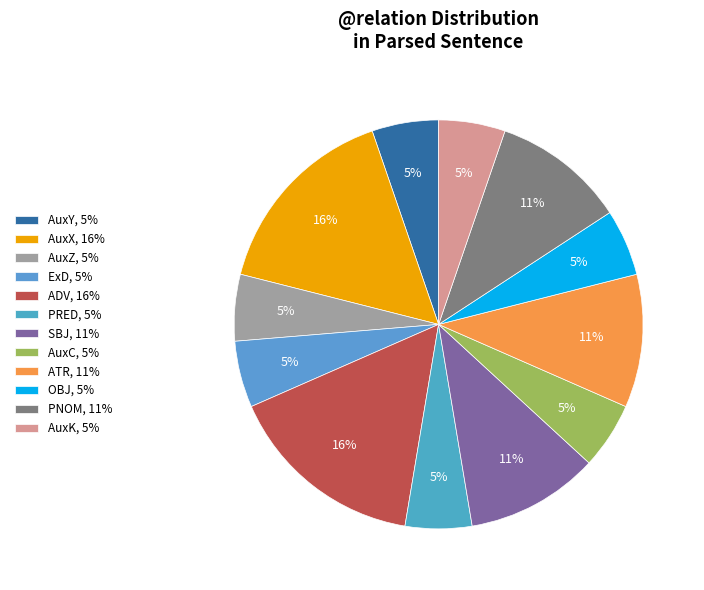

What is the change in value from AuxX to AuxK?

-2